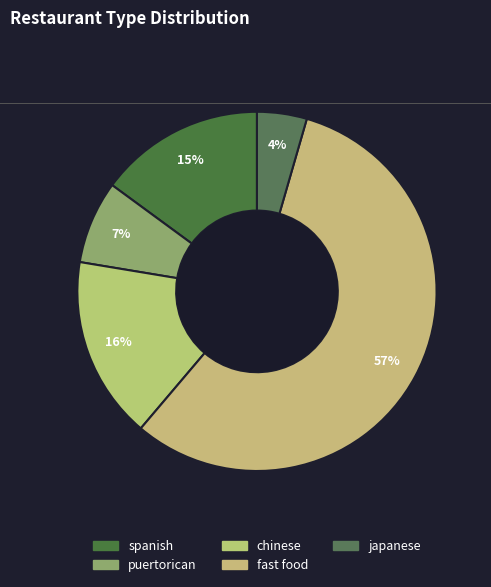

Approximately how many times larger is the value at spanish compared to chinese?

0.9